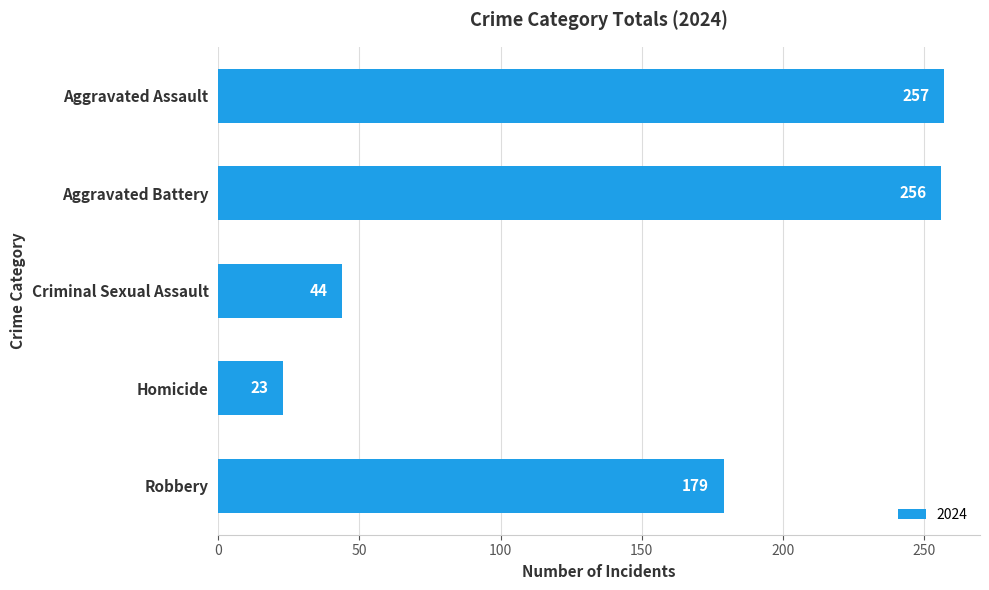

How many data points are less than 179?

2